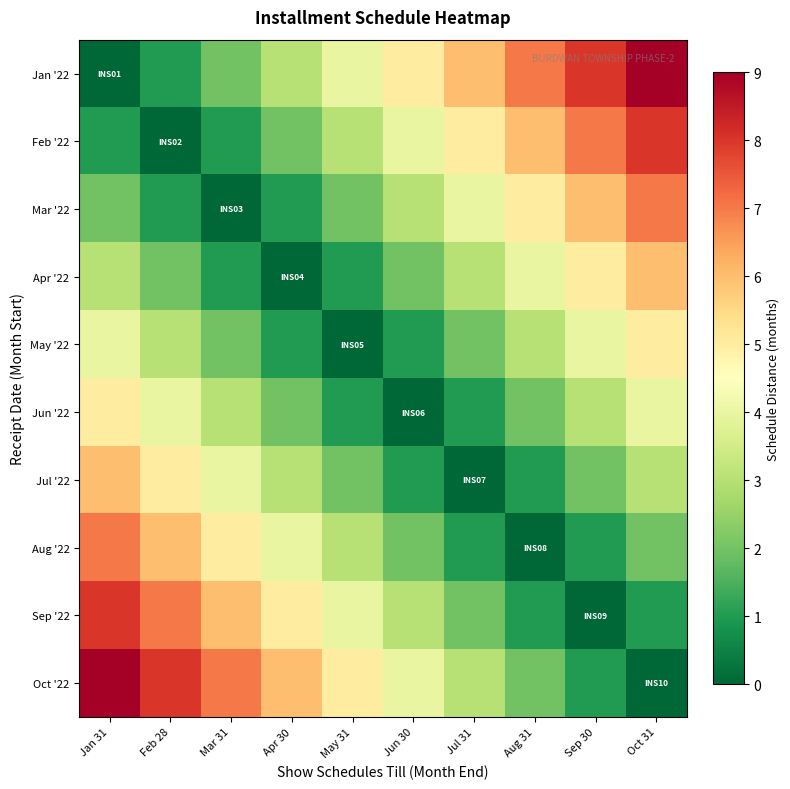

Rank the series by their maximum value, from lowest to highest.

May '22, Jun '22, Apr '22, Jul '22, Mar '22, Aug '22, Feb '22, Sep '22, Jan '22, Oct '22